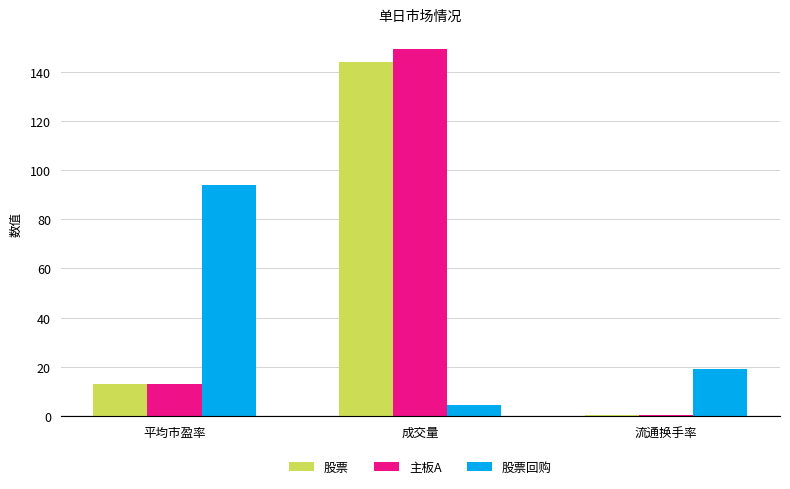

Reading right to left, list all the values displayed in this chart.

股票: 0.4	144.0	13.0
主板A: 0.4	149.0	13.2
股票回购: 19.0	4.3	94.0